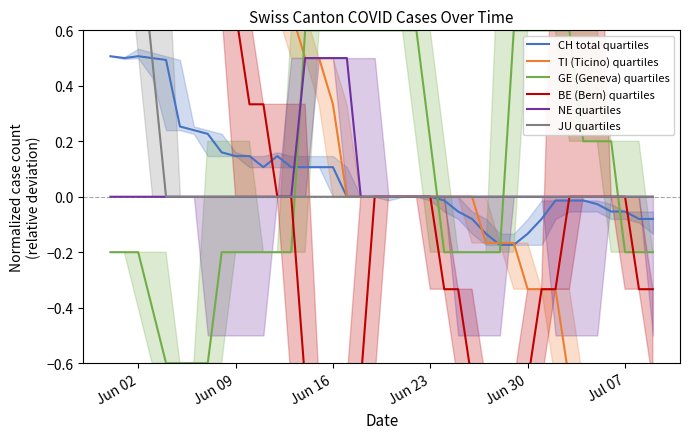

How many values in GE (Geneva) quartiles are above zero?

18